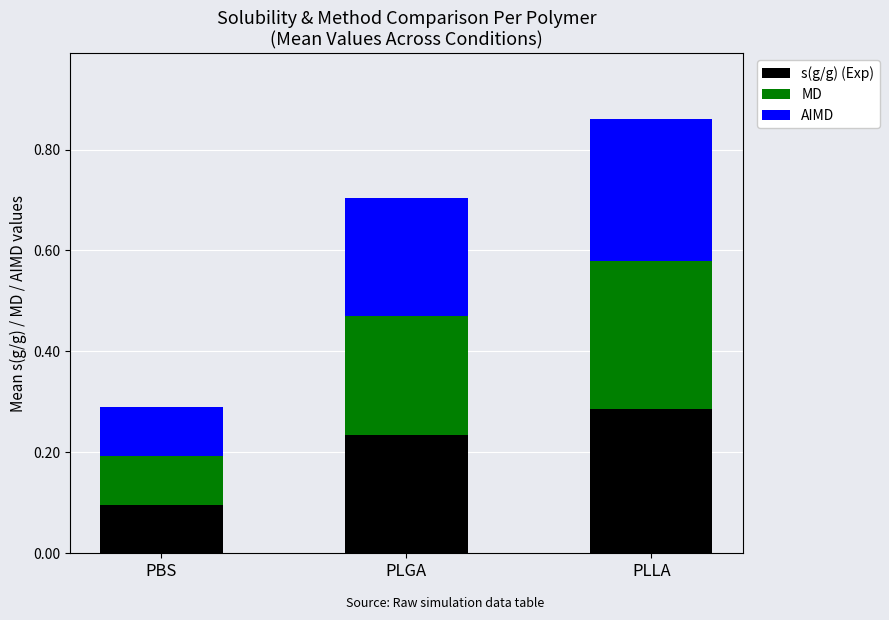

The value of s(g/g) (Exp) at PLGA is 0.1. True or false?

False